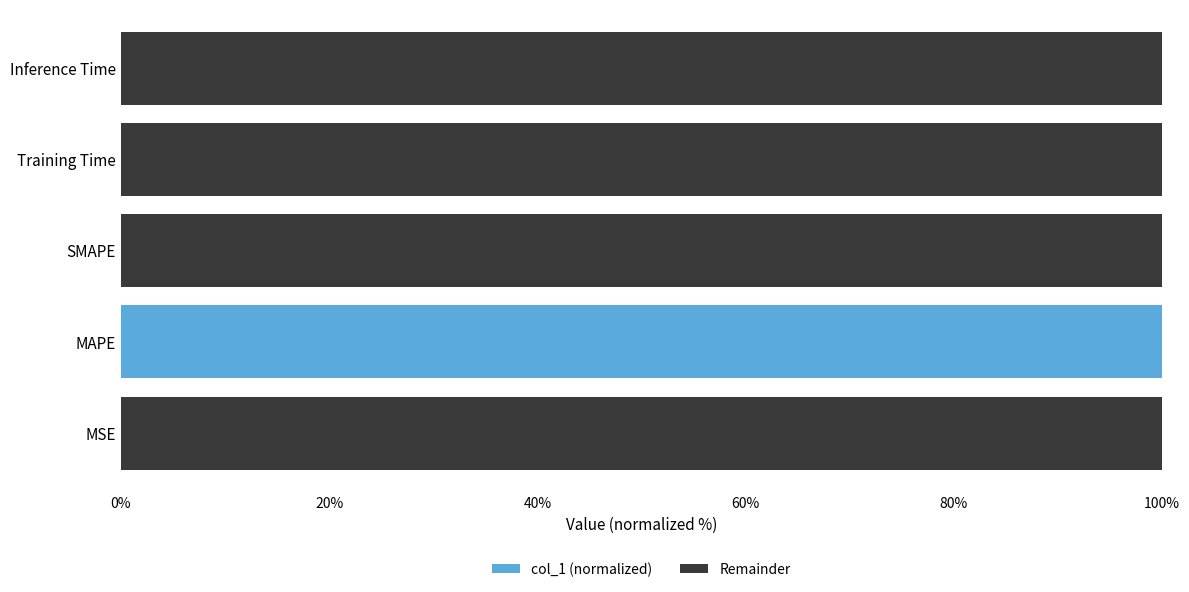

What is the total value across all series at SMAPE?

100.0